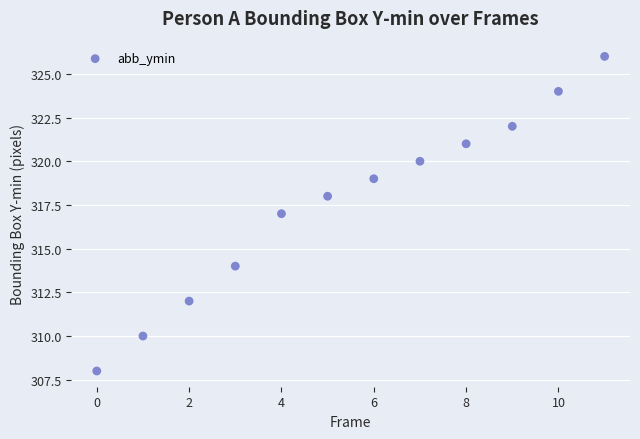

What is the range of Y values (max minus min)?

18